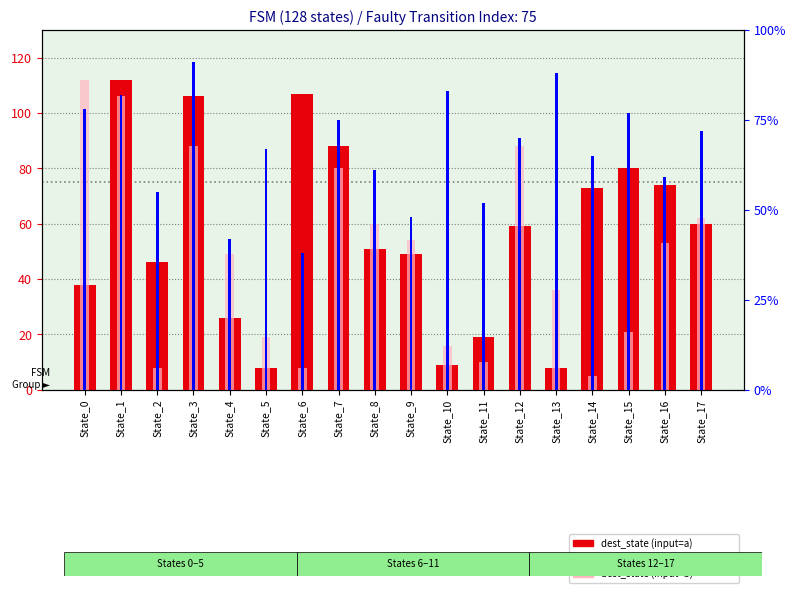

How many bars are there in each group?

3